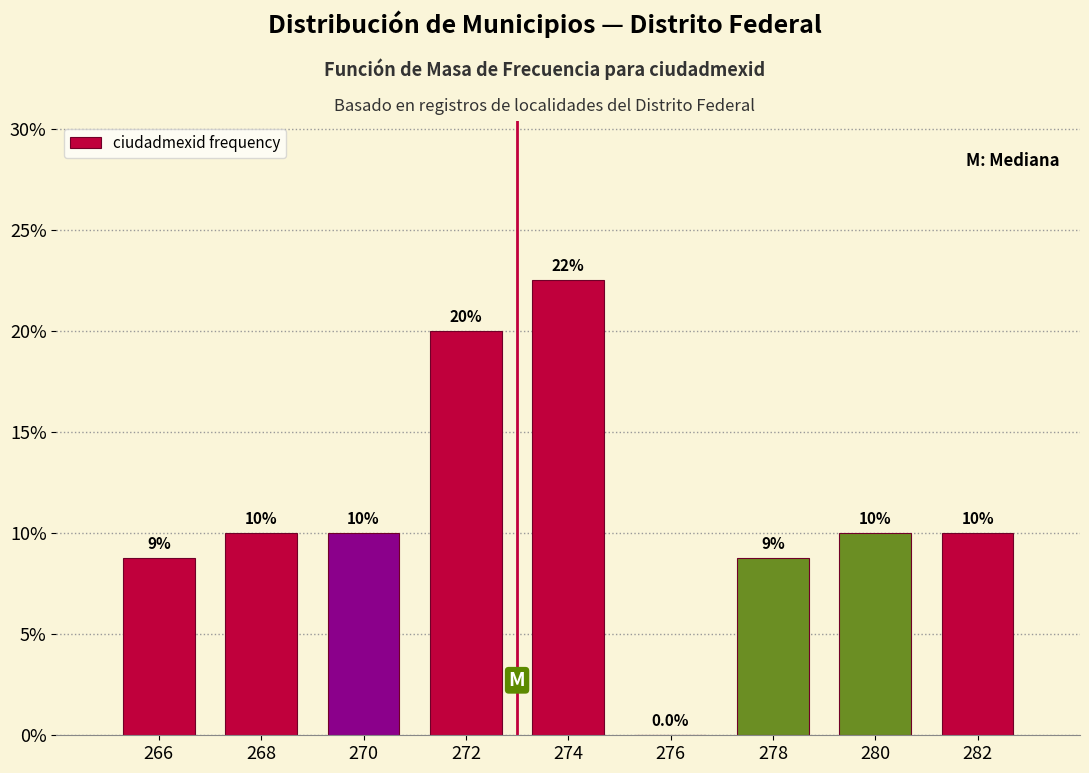

Which range on the x-axis has the tallest bar?

273 to 275